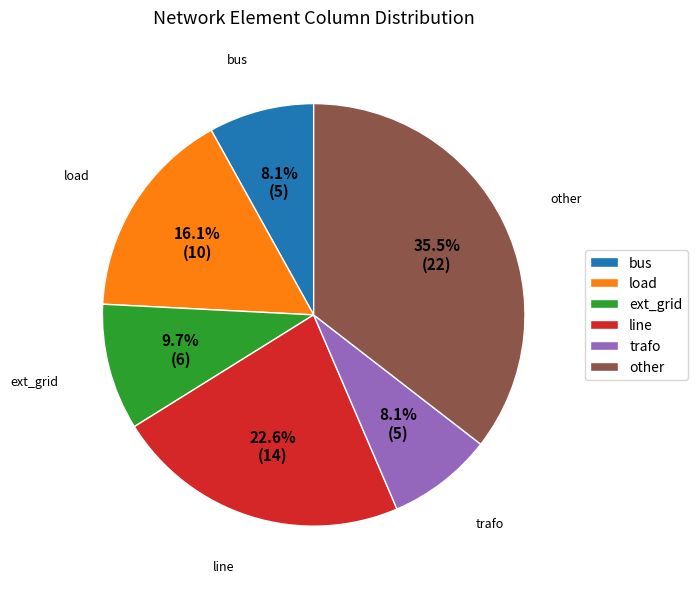

Does any single category account for the majority?

No